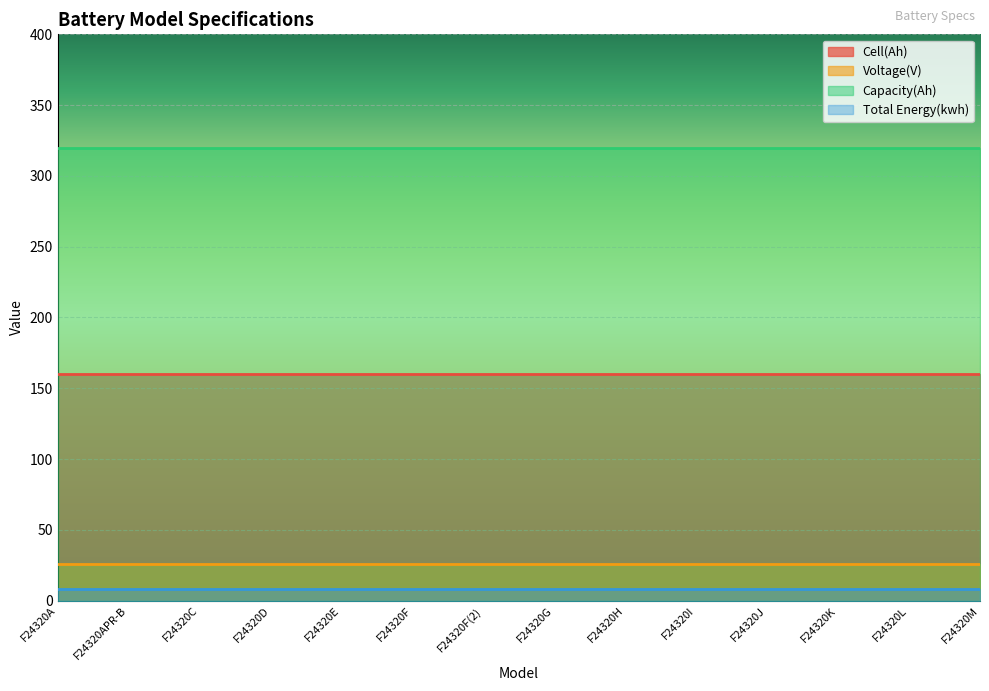

Is it true that Voltage(V) equals 6.1 at F24320M?

False